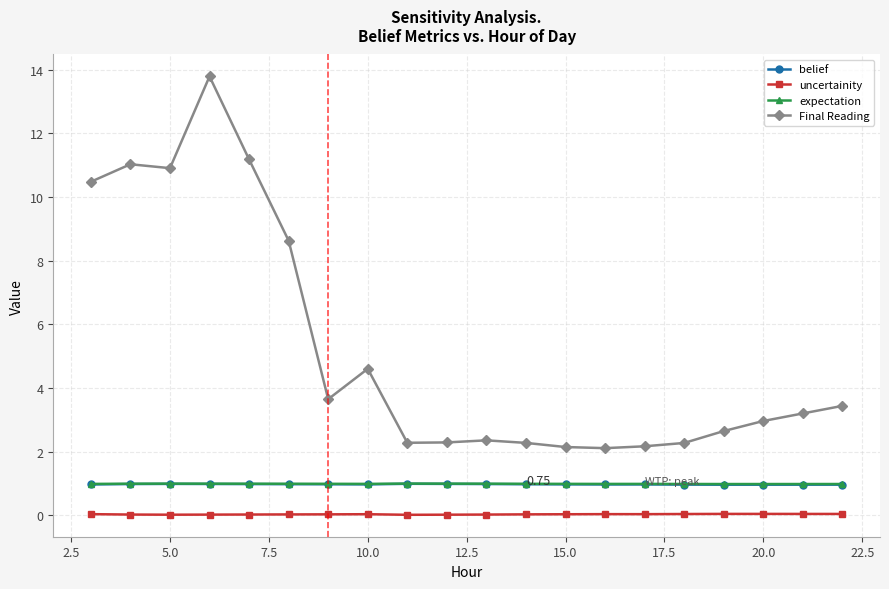

Which series has the widest spread of values?

Final Reading